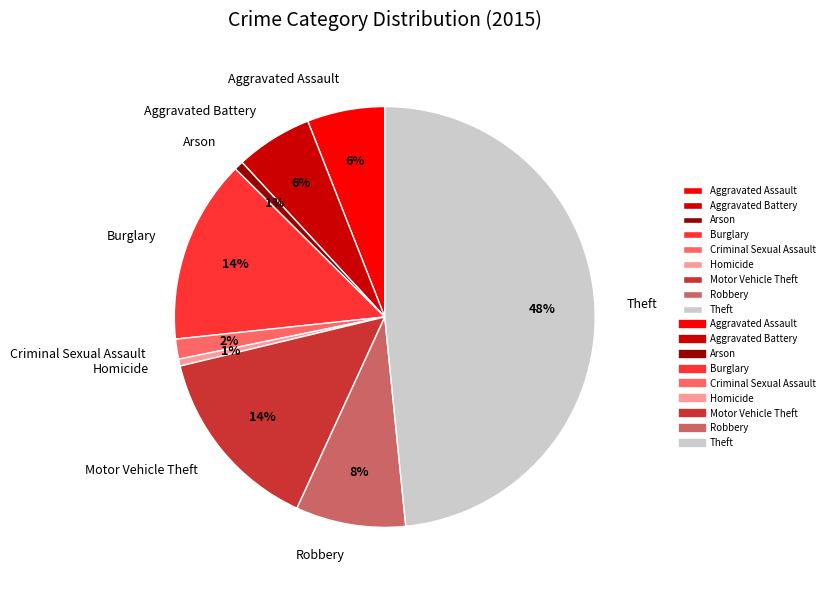

To the nearest percent, what portion does Arson represent?

1%